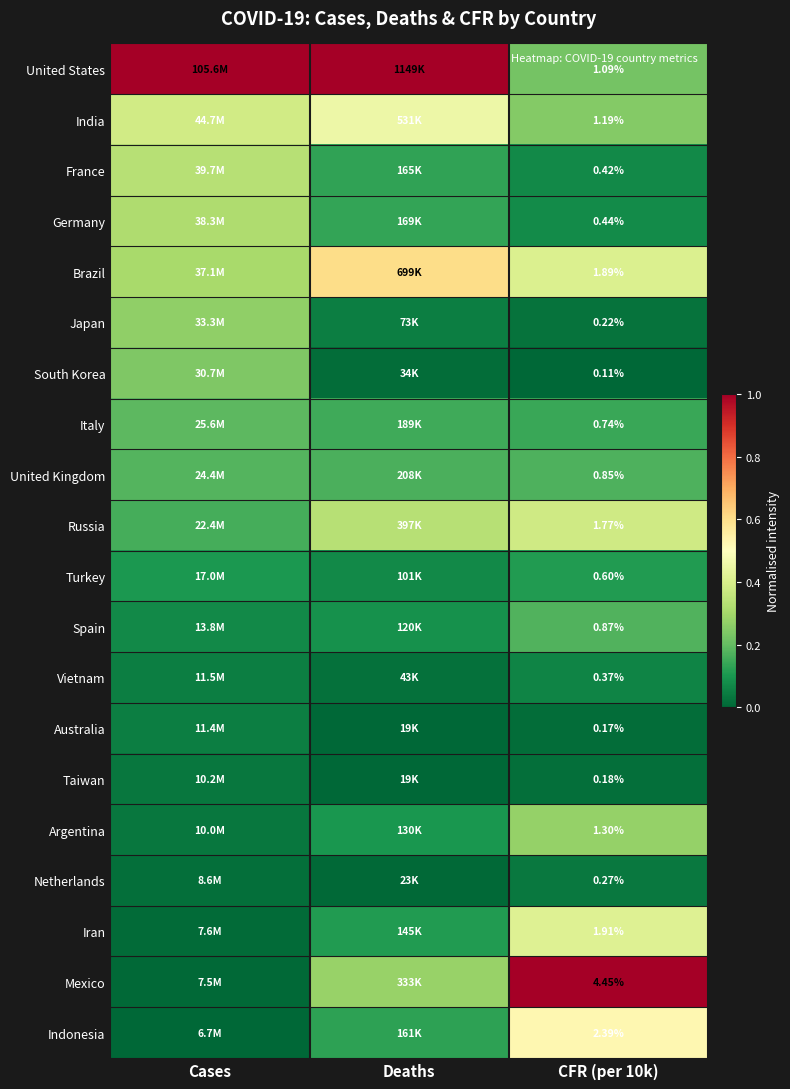

At how many categories does at least one series exceed 0?

3